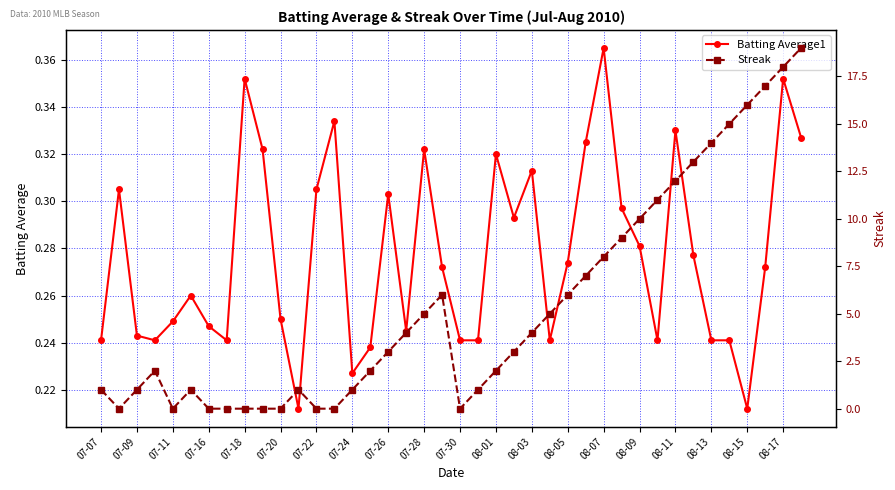

How many Batting Average1 values are between 0 and 1?

40